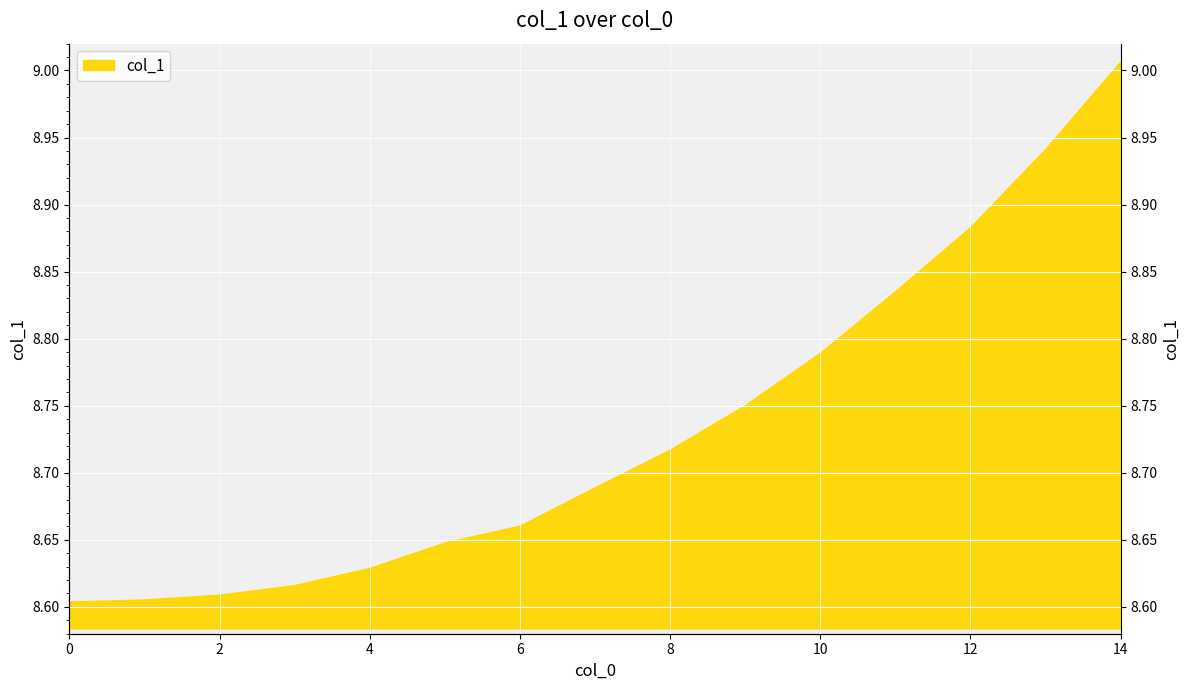

Rank the categories by value from lowest to highest.

0, 1, 2, 3, 4, 5, 6, 7, 8, 9, 10, 11, 12, 13, 14